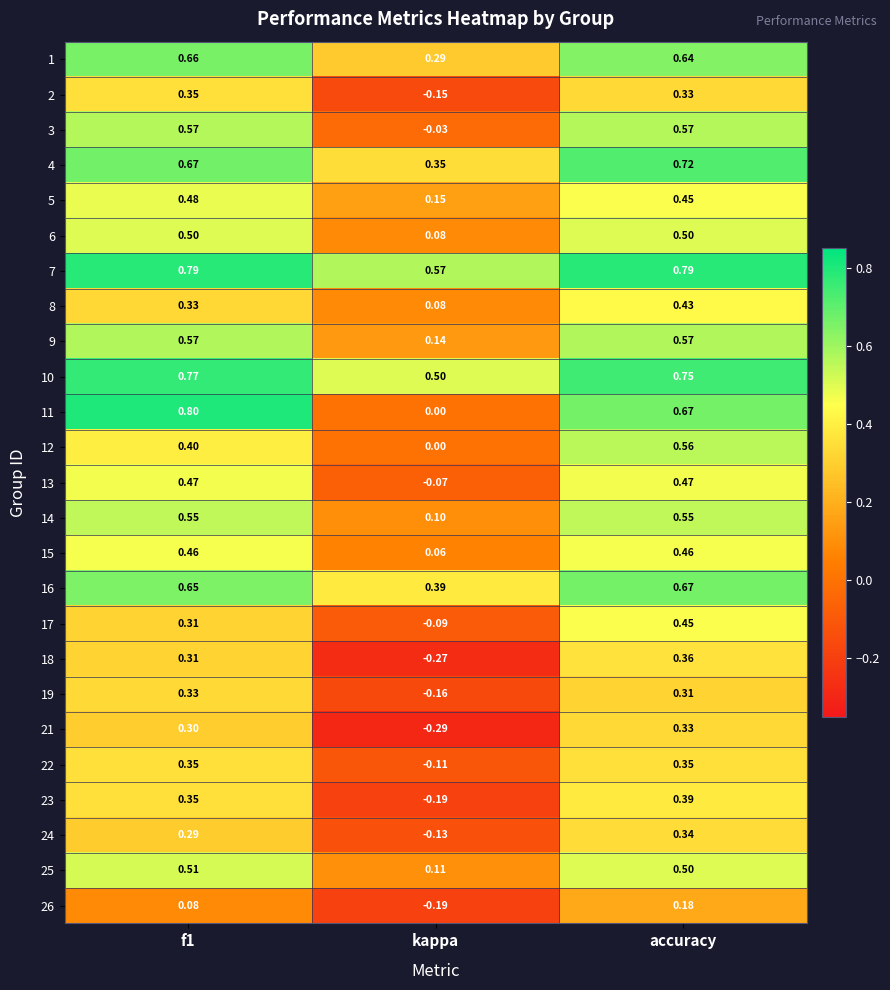

At which category is the sum across all series the highest?

accuracy